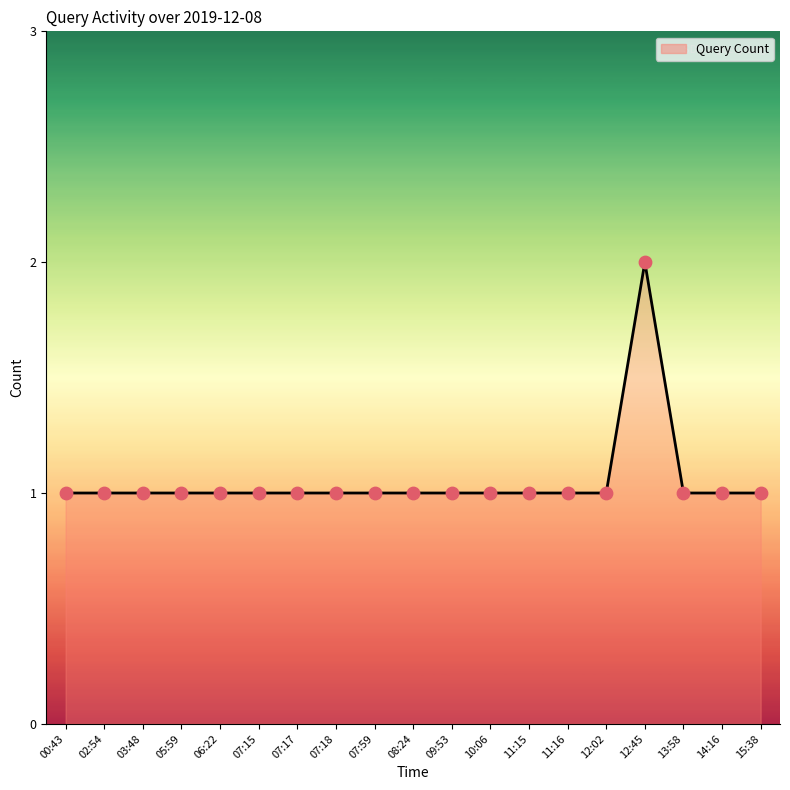

What is the ratio of the value at 09:53 to the value at 07:18?

1.0